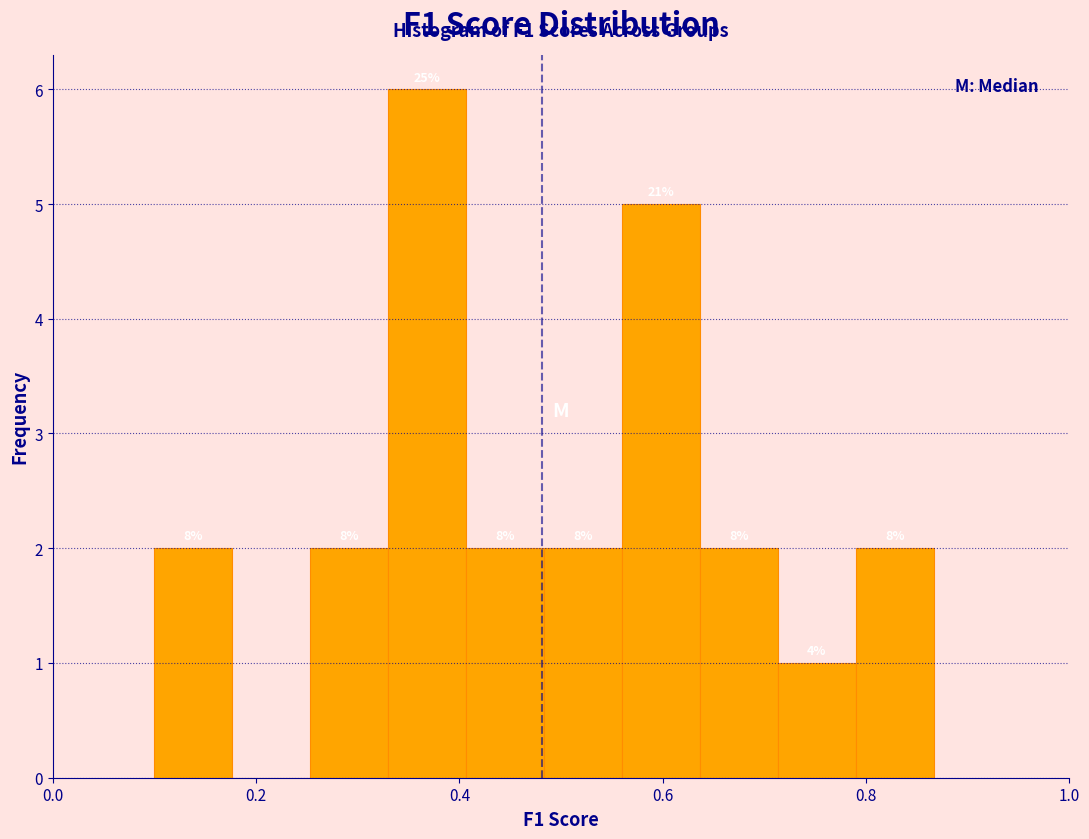

Around what value on the x-axis is the tallest bar? Give the approximate position of its centre, as read against the axis.

0.36